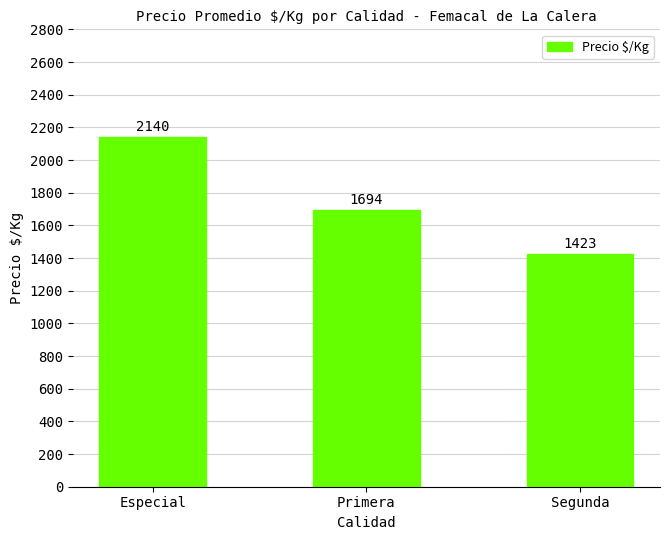

What is the smallest value displayed?

1423